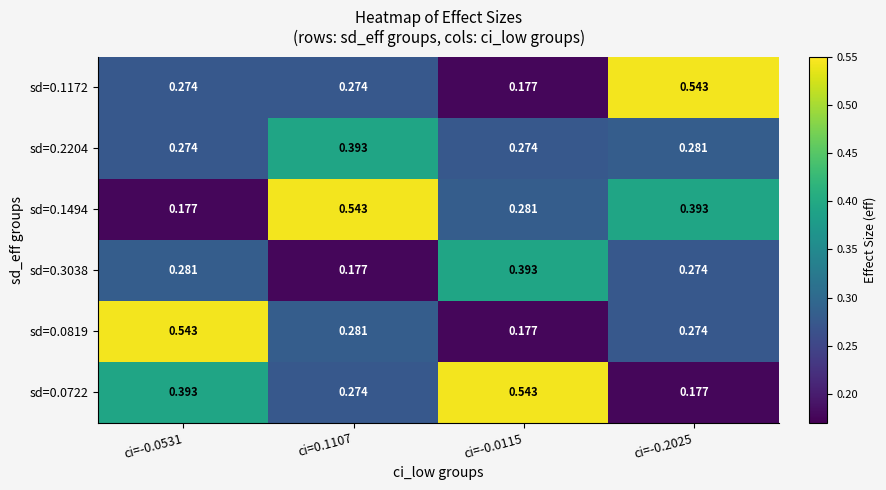

Reading left to right, transcribe all the data shown in this chart.

sd=0.1172: ci=-0.0531=0.3	ci=0.1107=0.3	ci=-0.0115=0.2	ci=-0.2025=0.5
sd=0.2204: ci=-0.0531=0.3	ci=0.1107=0.4	ci=-0.0115=0.3	ci=-0.2025=0.3
sd=0.1494: ci=-0.0531=0.2	ci=0.1107=0.5	ci=-0.0115=0.3	ci=-0.2025=0.4
sd=0.3038: ci=-0.0531=0.3	ci=0.1107=0.2	ci=-0.0115=0.4	ci=-0.2025=0.3
sd=0.0819: ci=-0.0531=0.5	ci=0.1107=0.3	ci=-0.0115=0.2	ci=-0.2025=0.3
sd=0.0722: ci=-0.0531=0.4	ci=0.1107=0.3	ci=-0.0115=0.5	ci=-0.2025=0.2